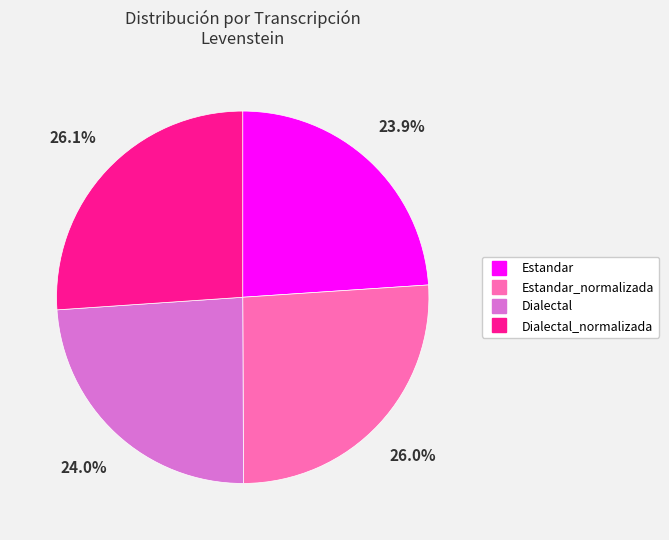

Is there any slice that represents more than half of the pie?

No